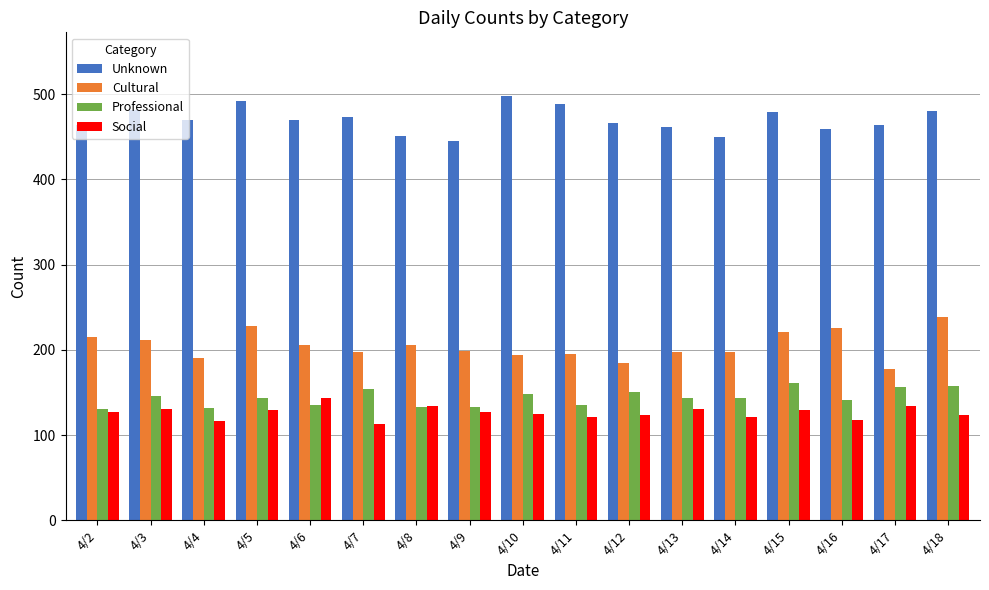

What is the value of the Professional bar at the 6th from the left?

154